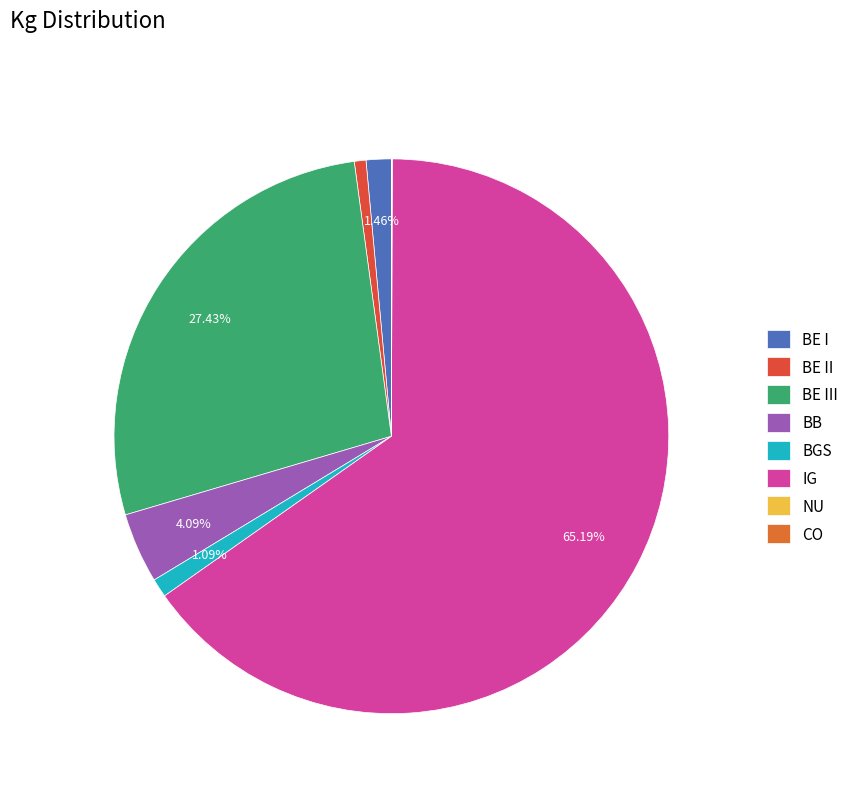

To the nearest percent, what is the average slice percentage?

12%